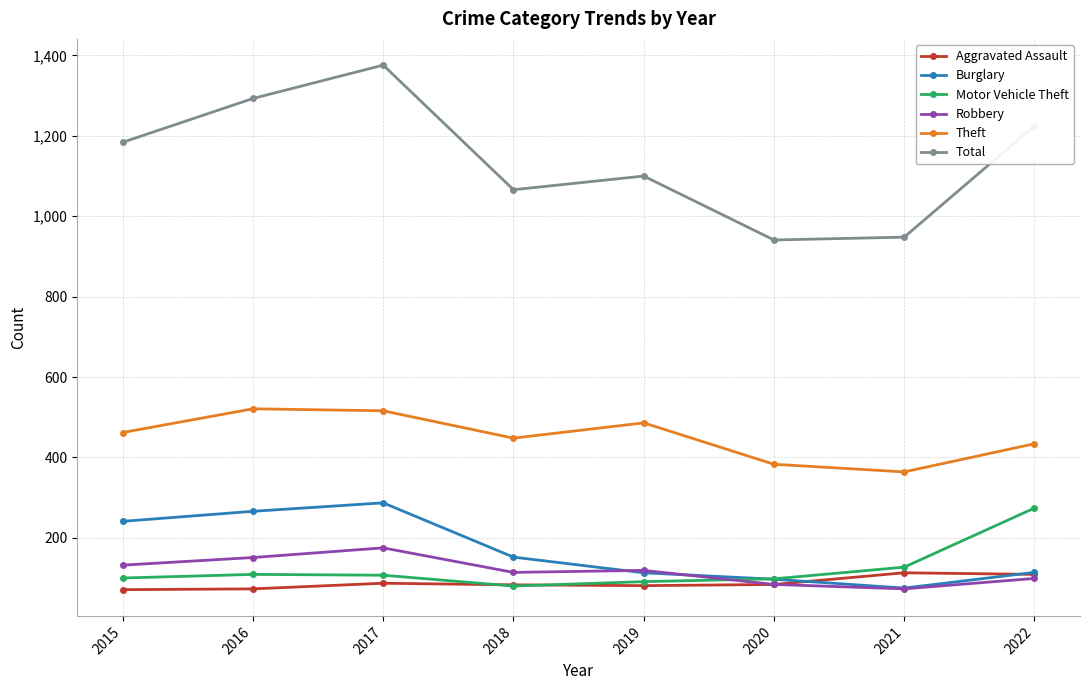

What is the difference between the highest and lowest values at 2018?

986